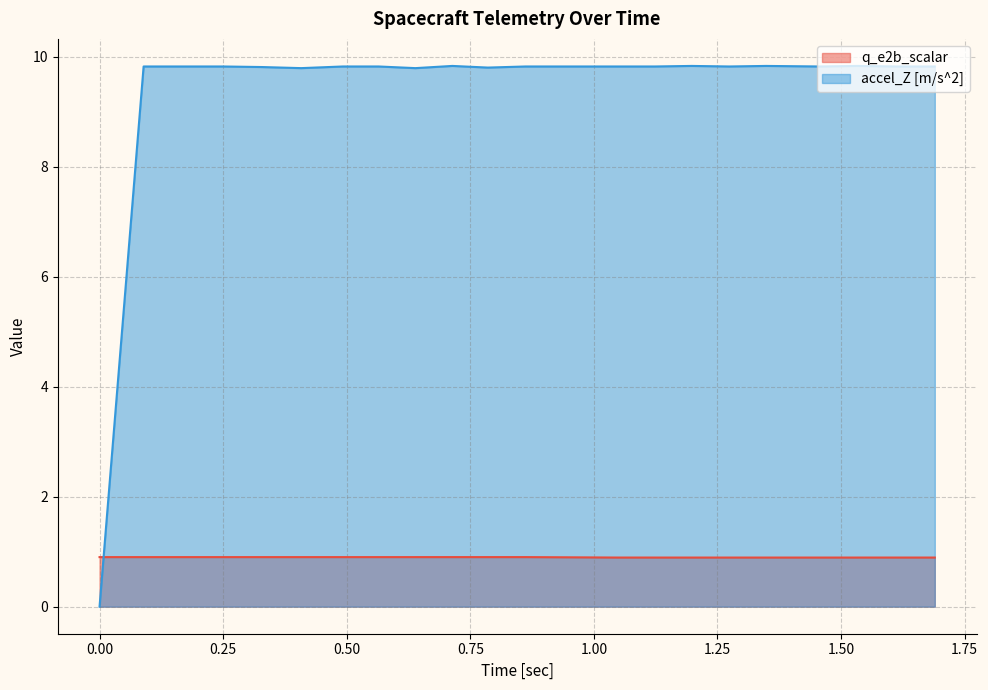

Rank the series by their average value, from highest to lowest.

accel_Z [m/s^2], q_e2b_scalar